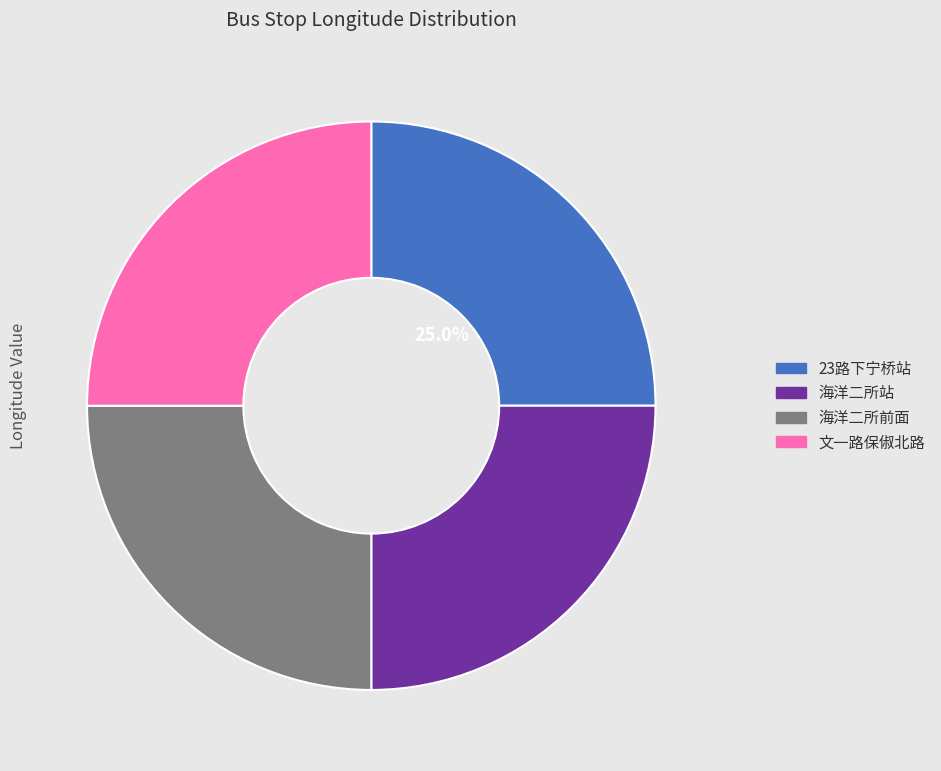

What is the ratio of the value at 23路下宁桥站 to the value at 文一路保俶北路?

1.0